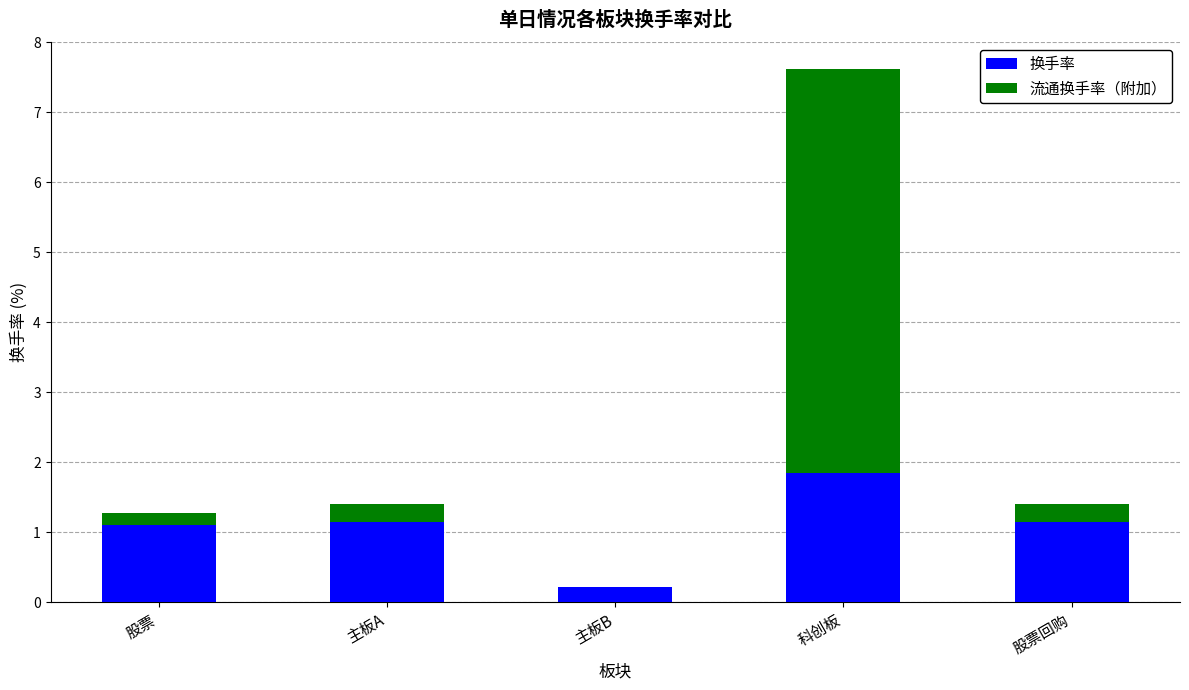

What is the sum of all 换手率 values?

5.5